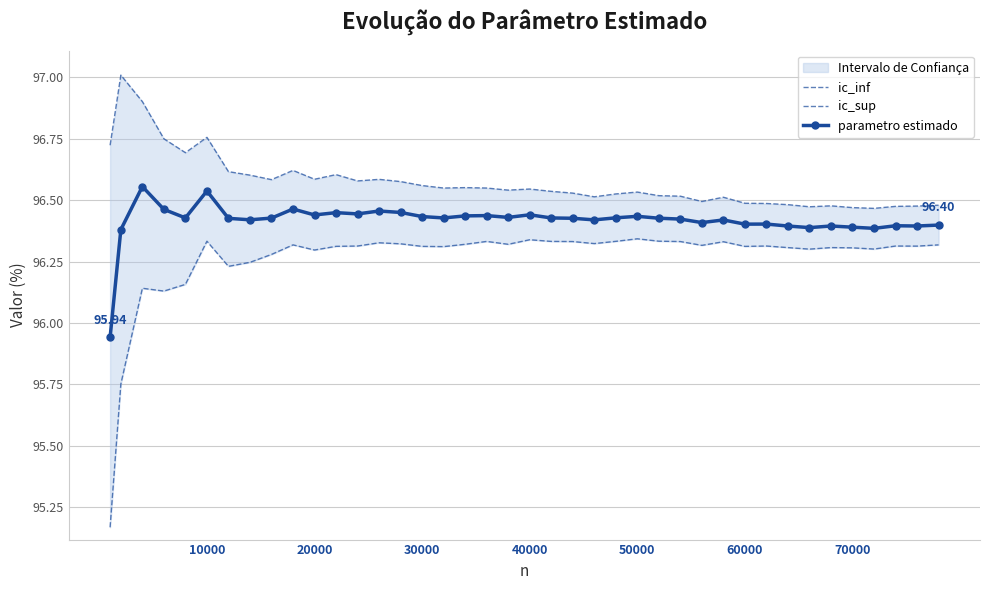

How many lines are shown in the chart?

3